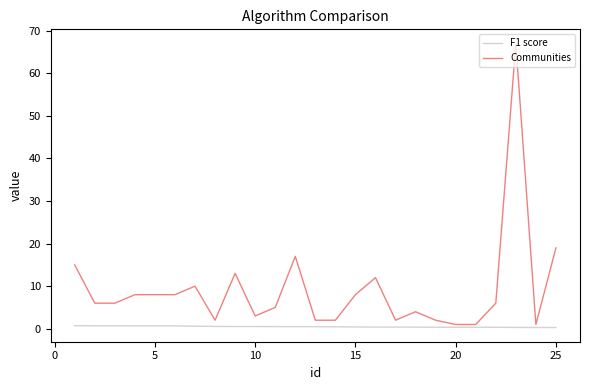

True or false: Communities and F1 score intersect in this chart.

False